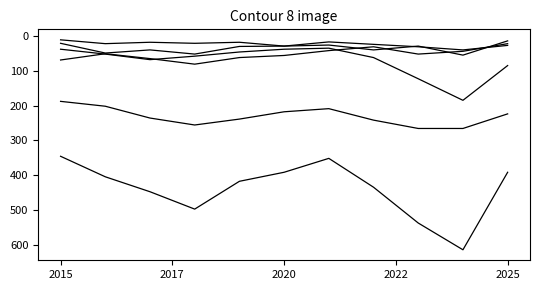

Is this an area chart (filled region under the line)?

No